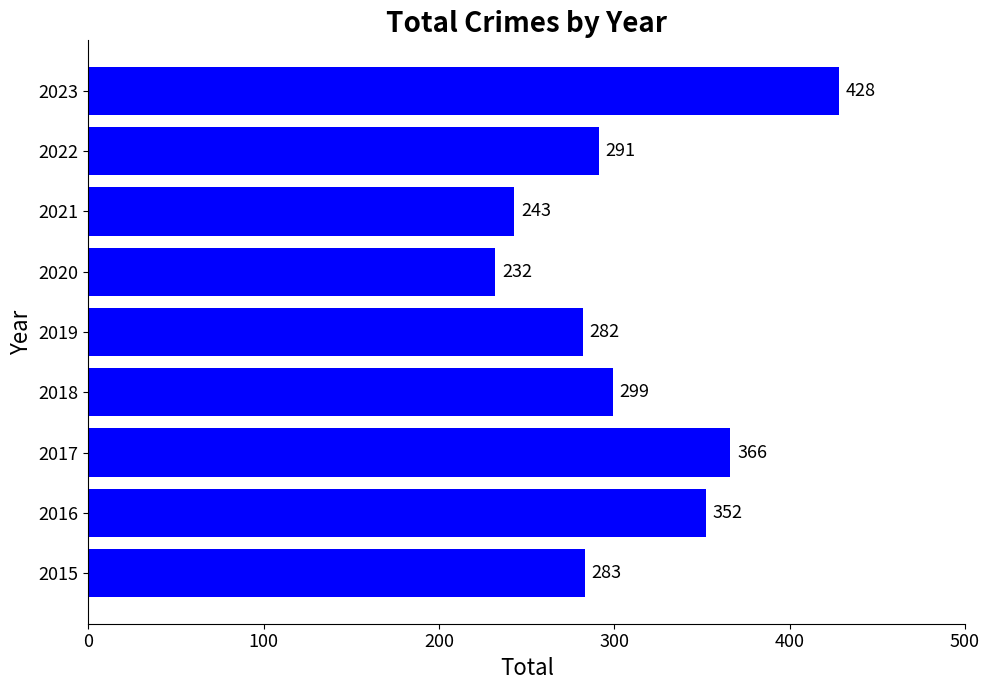

What value does the data have at 2015?

283